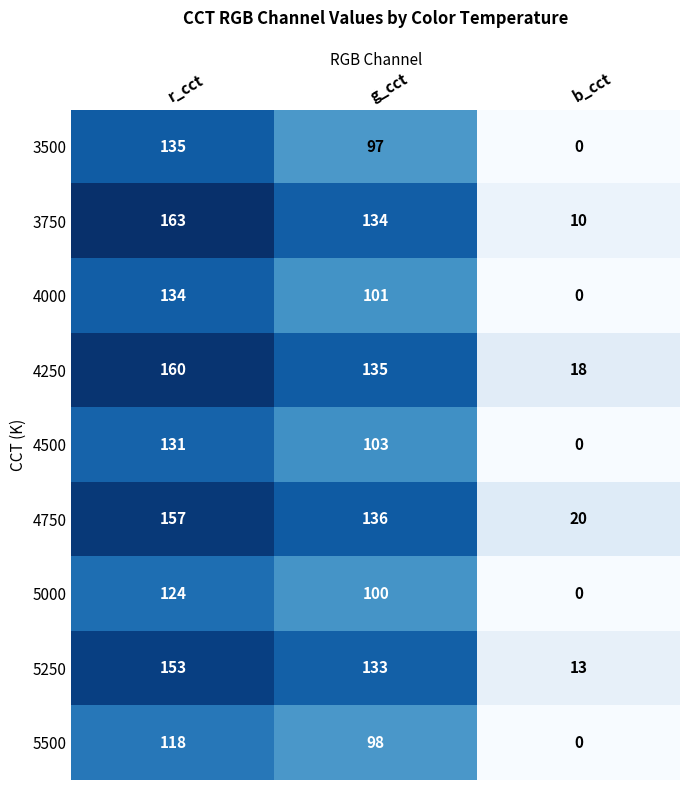

Reading right to left, transcribe all the data shown in this chart.

3500: 0	97	135
3750: 10	134	163
4000: 0	101	134
4250: 18	135	160
4500: 0	103	131
4750: 20	136	157
5000: 0	100	124
5250: 13	133	153
5500: 0	98	118